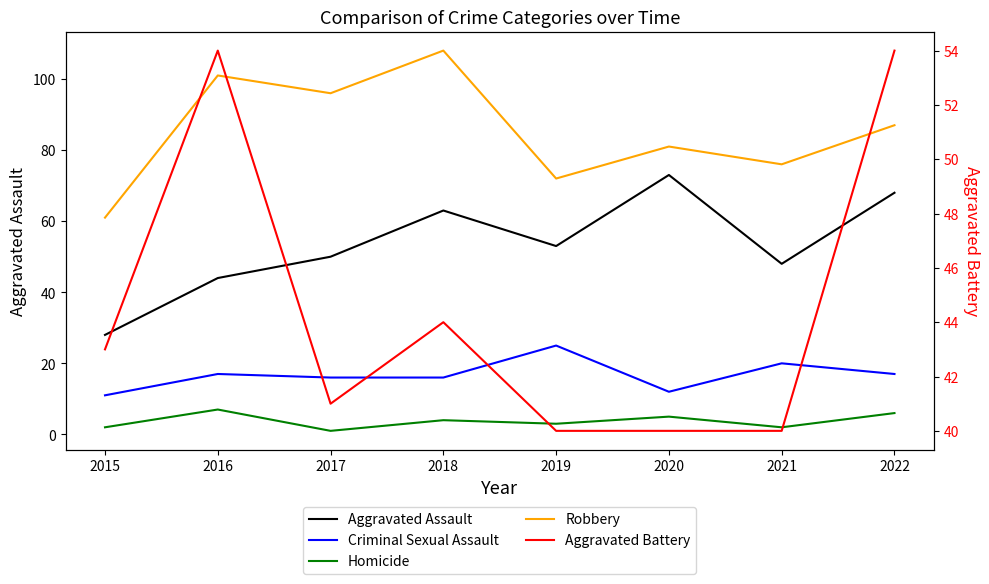

True or false: Robbery and Aggravated Assault intersect in this chart.

False